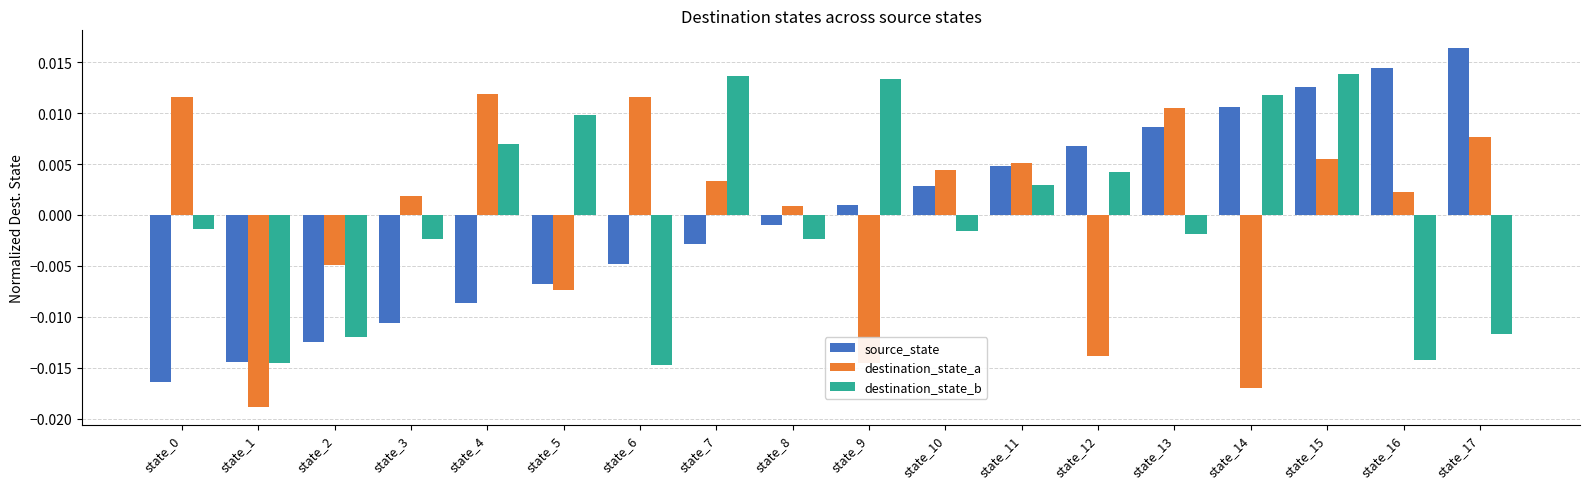

At how many categories does at least one series exceed 0?

16